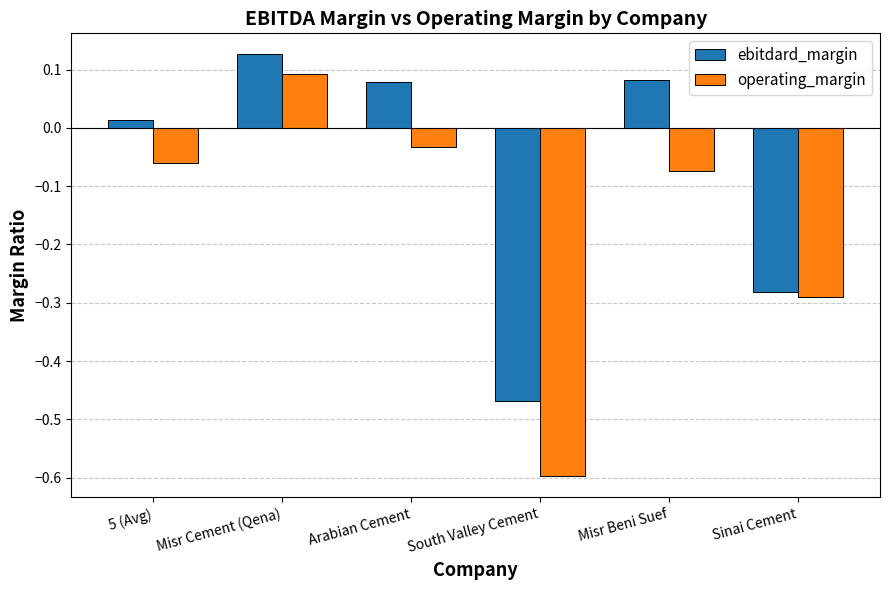

Which series has the widest spread of values?

operating_margin